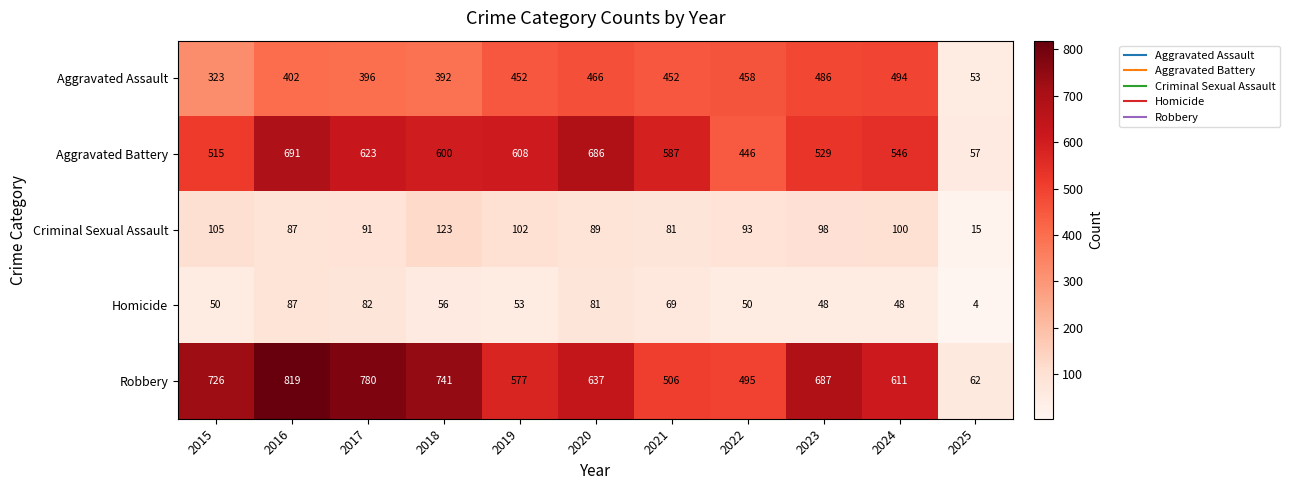

Read the Robbery value at 2025, to the nearest 10.

60